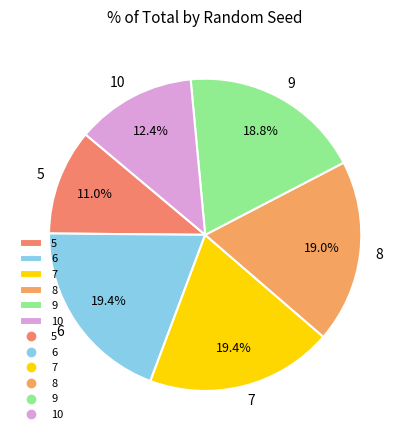

Does 10 account for over 50% of the chart?

No